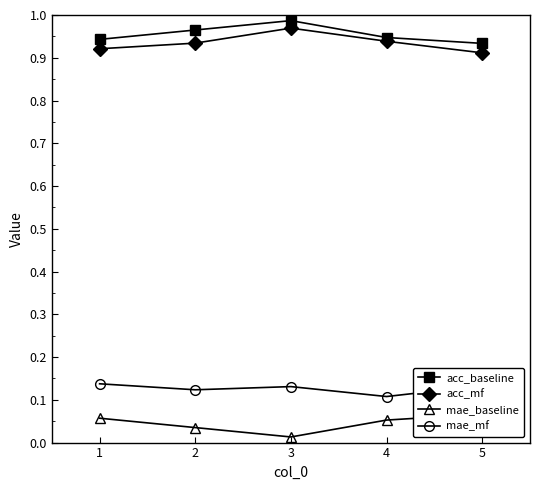

What are all the series names shown in the legend?

acc_baseline, acc_mf, mae_baseline, mae_mf